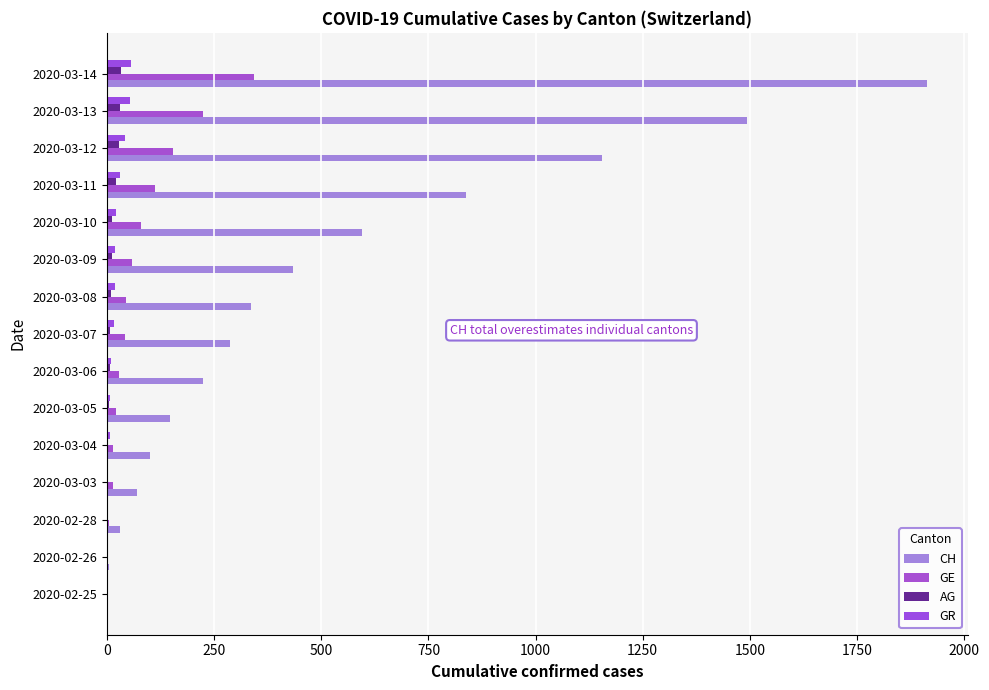

At which label is CH closest to 956?

2020-03-11